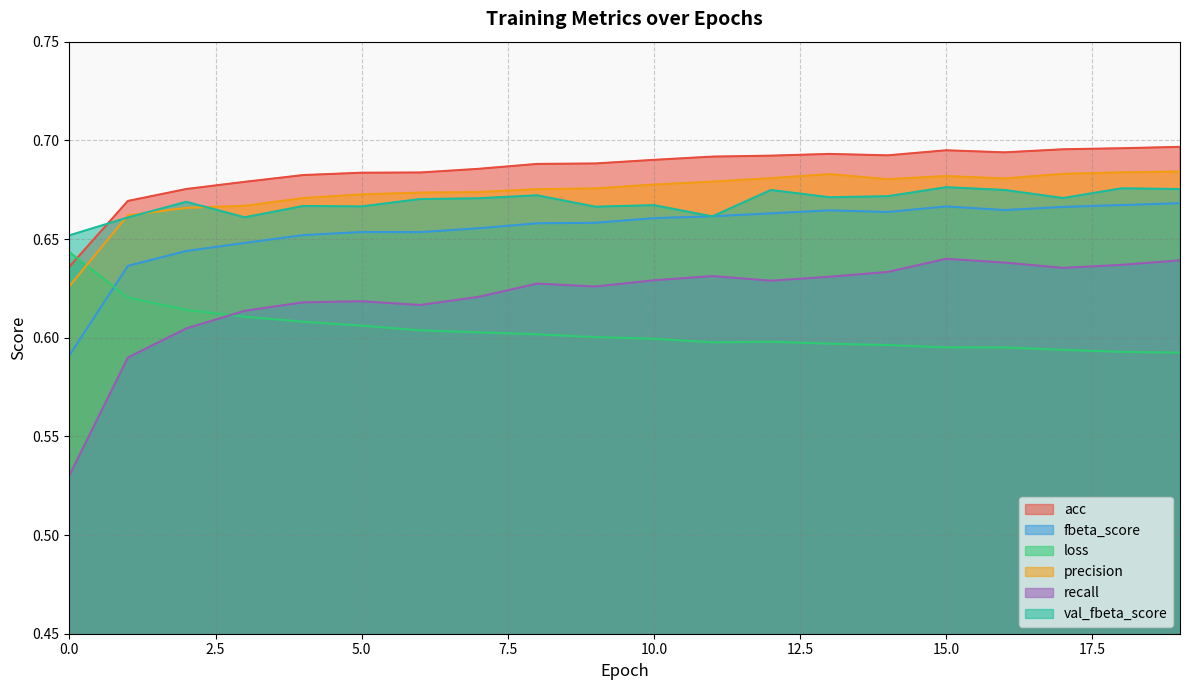

What is the sum of all recall values?

12.4